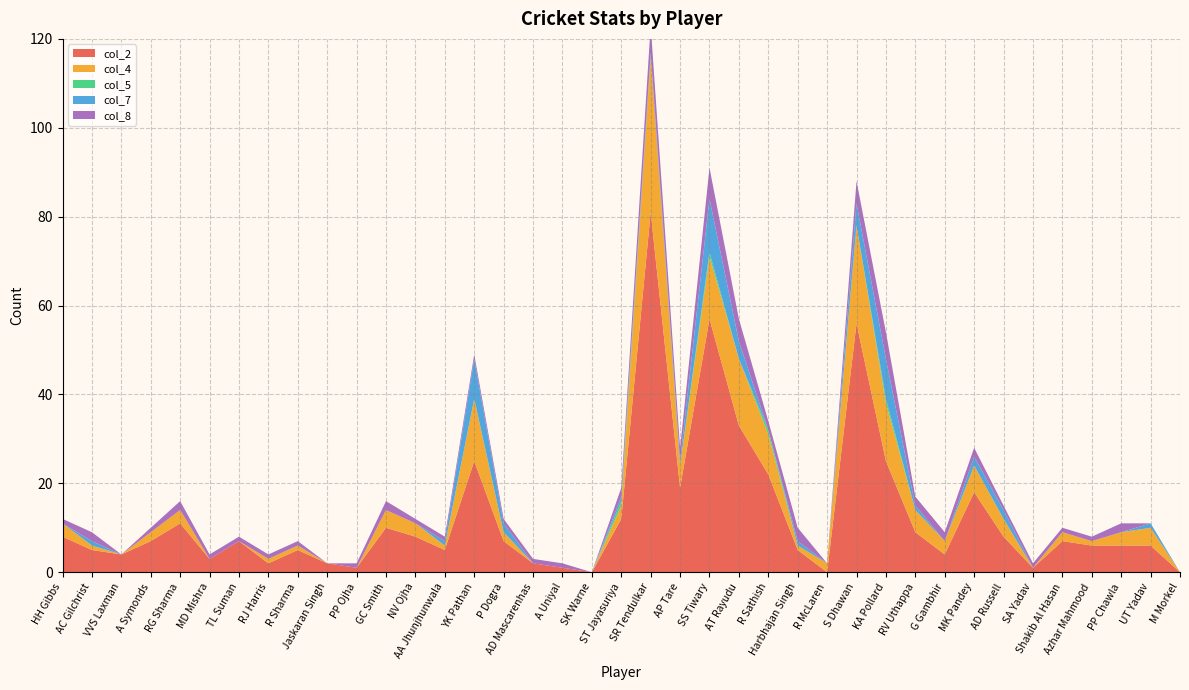

Reading left to right, transcribe all the data shown in this chart.

col_2: HH Gibbs=8	AC Gilchrist=5	VVS Laxman=4	A Symonds=7	RG Sharma=11	MD Mishra=3	TL Suman=7	RJ Harris=2	R Sharma=5	Jaskaran Singh=2	PP Ojha=1	GC Smith=10	NV Ojha=8	AA Jhunjhunwala=5	YK Pathan=25	P Dogra=7	AD Mascarenhas=2	A Uniyal=1	SK Warne=0	ST Jayasuriya=12	SR Tendulkar=81	AP Tare=19	SS Tiwary=57	AT Rayudu=33	R Sathish=22	Harbhajan Singh=5	R McLaren=0	S Dhawan=56	KA Pollard=25	RV Uthappa=9	G Gambhir=4	MK Pandey=18	AD Russell=8	SA Yadav=1	Shakib Al Hasan=7	Azhar Mahmood=6	PP Chawla=6	UT Yadav=6	M Morkel=0
col_4: HH Gibbs=3	AC Gilchrist=1	VVS Laxman=0	A Symonds=2	RG Sharma=3	MD Mishra=0	TL Suman=0	RJ Harris=1	R Sharma=1	Jaskaran Singh=0	PP Ojha=0	GC Smith=4	NV Ojha=3	AA Jhunjhunwala=1	YK Pathan=14	P Dogra=2	AD Mascarenhas=0	A Uniyal=0	SK Warne=0	ST Jayasuriya=3	SR Tendulkar=35	AP Tare=5	SS Tiwary=14	AT Rayudu=15	R Sathish=9	Harbhajan Singh=1	R McLaren=2	S Dhawan=22	KA Pollard=13	RV Uthappa=5	G Gambhir=3	MK Pandey=6	AD Russell=4	SA Yadav=0	Shakib Al Hasan=2	Azhar Mahmood=1	PP Chawla=3	UT Yadav=4	M Morkel=0
col_5: HH Gibbs=0	AC Gilchrist=0	VVS Laxman=0	A Symonds=0	RG Sharma=0	MD Mishra=0	TL Suman=0	RJ Harris=0	R Sharma=0	Jaskaran Singh=0	PP Ojha=0	GC Smith=0	NV Ojha=0	AA Jhunjhunwala=0	YK Pathan=0	P Dogra=0	AD Mascarenhas=0	A Uniyal=0	SK Warne=0	ST Jayasuriya=1	SR Tendulkar=0	AP Tare=0	SS Tiwary=1	AT Rayudu=0	R Sathish=1	Harbhajan Singh=0	R McLaren=0	S Dhawan=0	KA Pollard=1	RV Uthappa=0	G Gambhir=0	MK Pandey=0	AD Russell=0	SA Yadav=0	Shakib Al Hasan=0	Azhar Mahmood=0	PP Chawla=0	UT Yadav=0	M Morkel=0
col_7: HH Gibbs=0	AC Gilchrist=1	VVS Laxman=0	A Symonds=0	RG Sharma=0	MD Mishra=0	TL Suman=0	RJ Harris=0	R Sharma=0	Jaskaran Singh=0	PP Ojha=0	GC Smith=0	NV Ojha=0	AA Jhunjhunwala=1	YK Pathan=9	P Dogra=2	AD Mascarenhas=0	A Uniyal=0	SK Warne=0	ST Jayasuriya=1	SR Tendulkar=1	AP Tare=1	SS Tiwary=12	AT Rayudu=4	R Sathish=0	Harbhajan Singh=1	R McLaren=0	S Dhawan=5	KA Pollard=9	RV Uthappa=1	G Gambhir=0	MK Pandey=2	AD Russell=2	SA Yadav=0	Shakib Al Hasan=0	Azhar Mahmood=0	PP Chawla=0	UT Yadav=1	M Morkel=0
col_8: HH Gibbs=1	AC Gilchrist=2	VVS Laxman=0	A Symonds=1	RG Sharma=2	MD Mishra=1	TL Suman=1	RJ Harris=1	R Sharma=1	Jaskaran Singh=0	PP Ojha=1	GC Smith=2	NV Ojha=1	AA Jhunjhunwala=1	YK Pathan=1	P Dogra=1	AD Mascarenhas=1	A Uniyal=1	SK Warne=0	ST Jayasuriya=2	SR Tendulkar=6	AP Tare=3	SS Tiwary=7	AT Rayudu=5	R Sathish=2	Harbhajan Singh=3	R McLaren=0	S Dhawan=5	KA Pollard=6	RV Uthappa=2	G Gambhir=2	MK Pandey=2	AD Russell=1	SA Yadav=1	Shakib Al Hasan=1	Azhar Mahmood=1	PP Chawla=2	UT Yadav=0	M Morkel=0